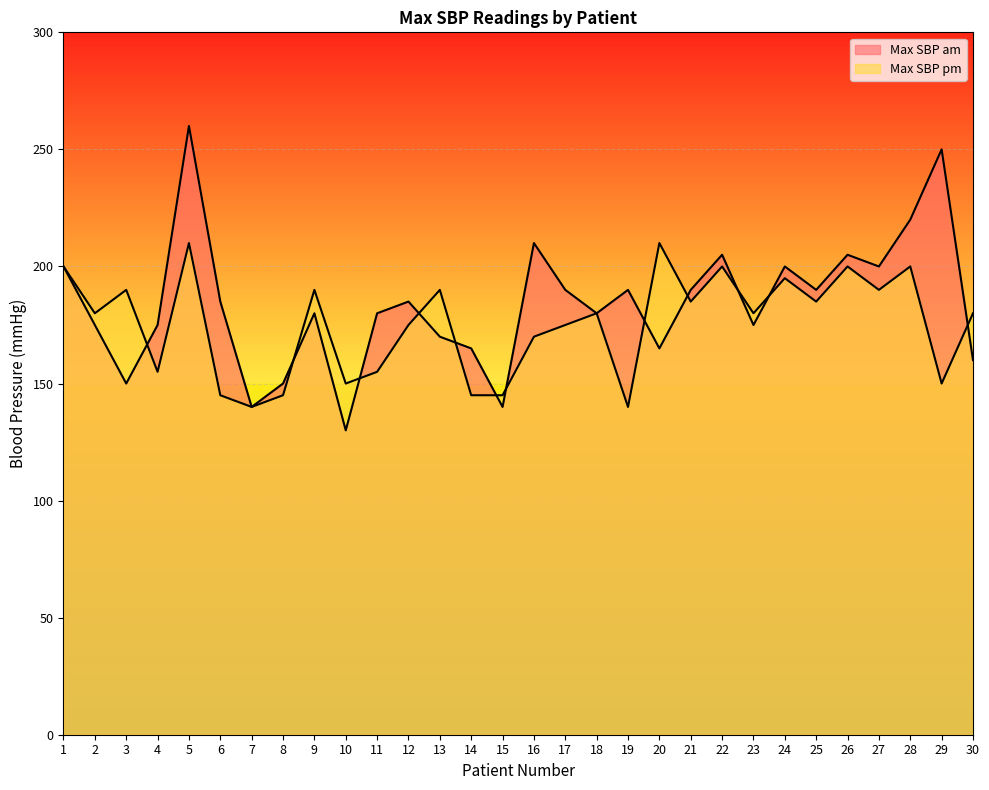

What are all the series names shown in the legend?

Max SBP am, Max SBP pm